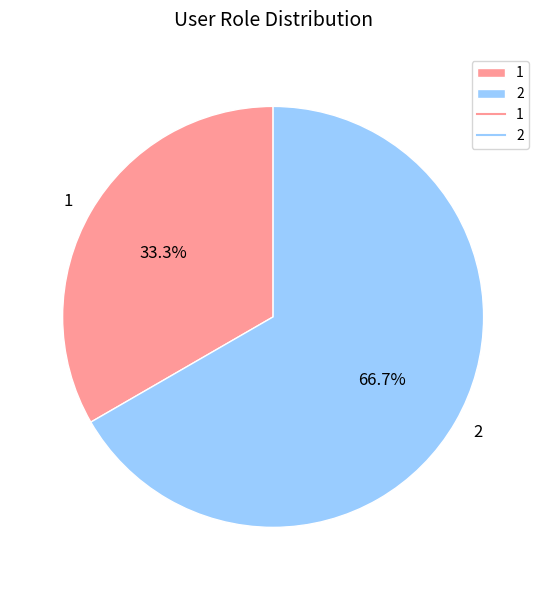

To the nearest percent, what percentage of the pie is 2?

67%